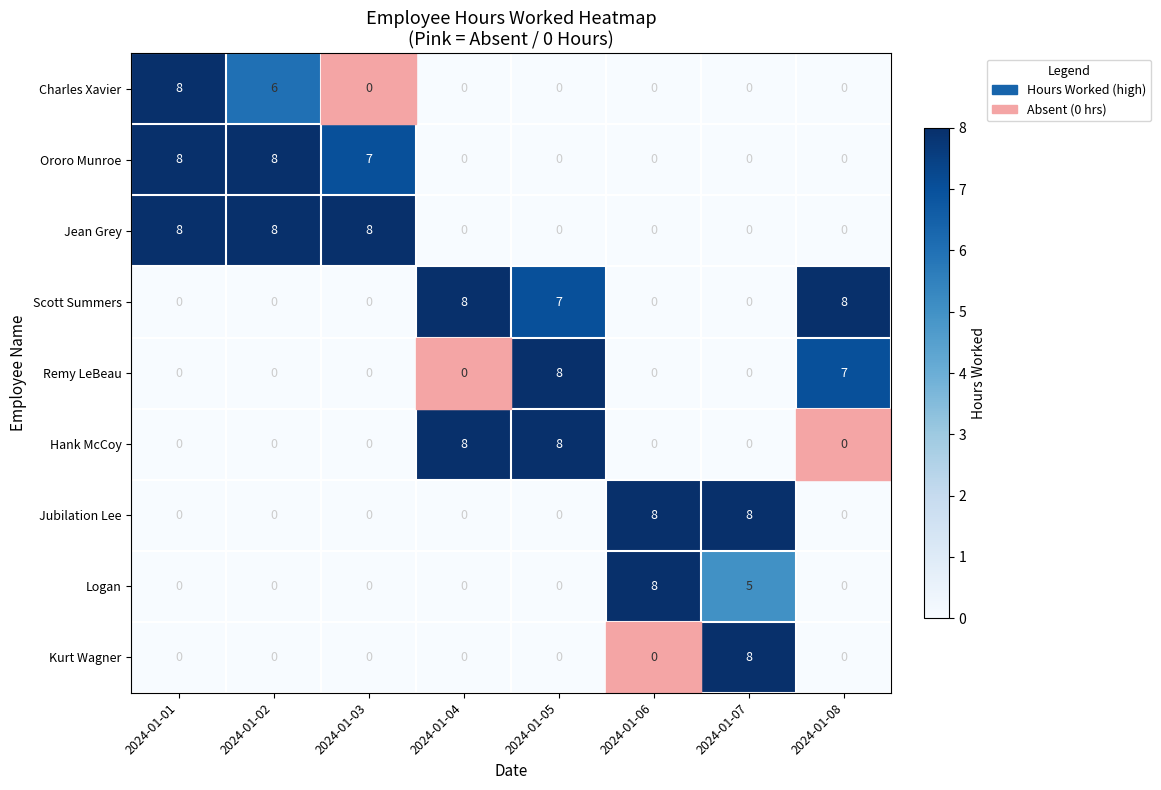

What is the difference between the maximum and minimum values in the Logan series?

8